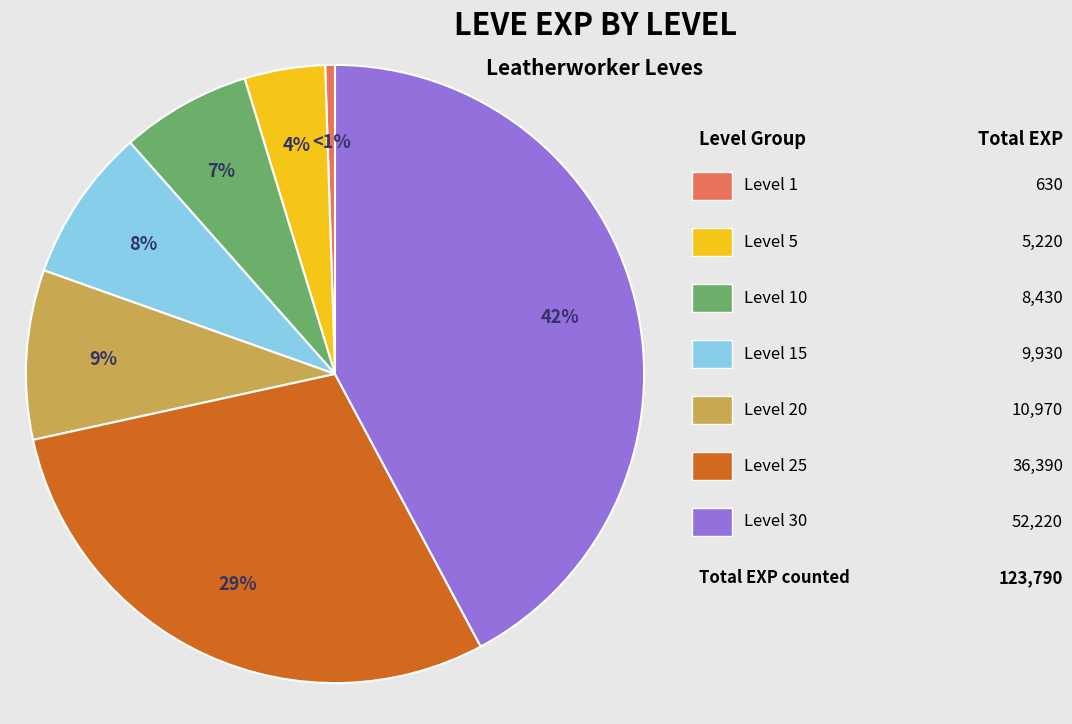

To the nearest percent, what is the average slice percentage?

14%